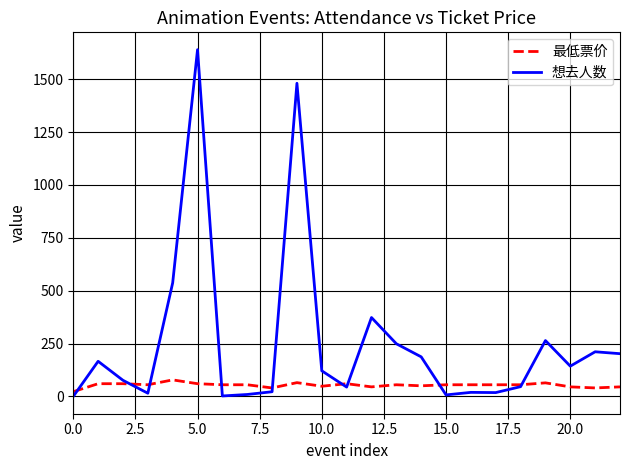

What are all the series names shown in the legend?

最低票价, 想去人数